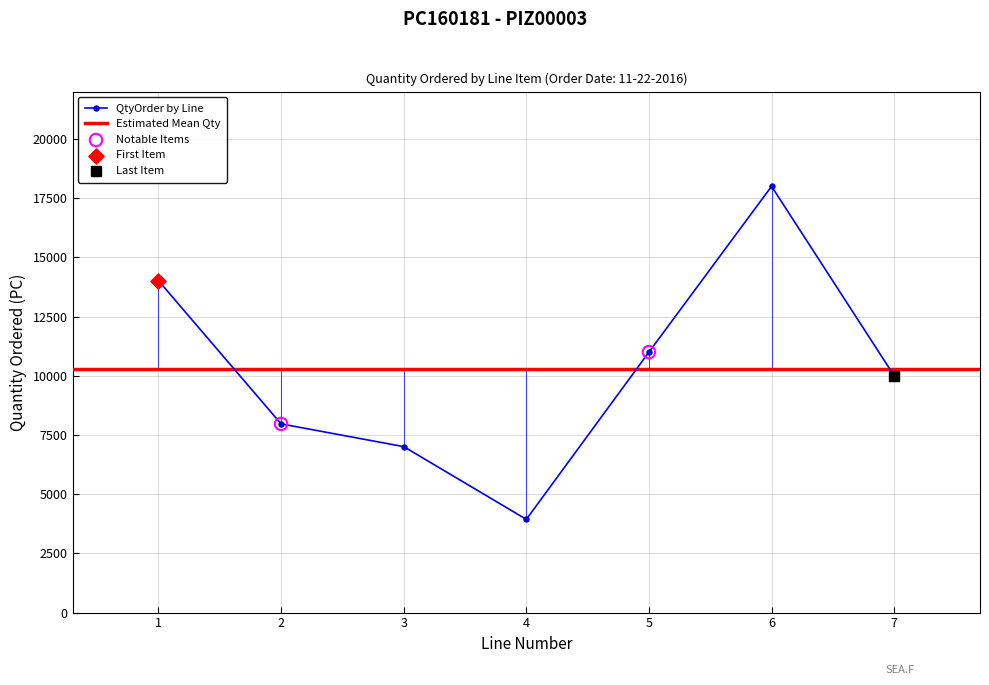

Approximately how many times larger is the value at 6 compared to 1?

1.3